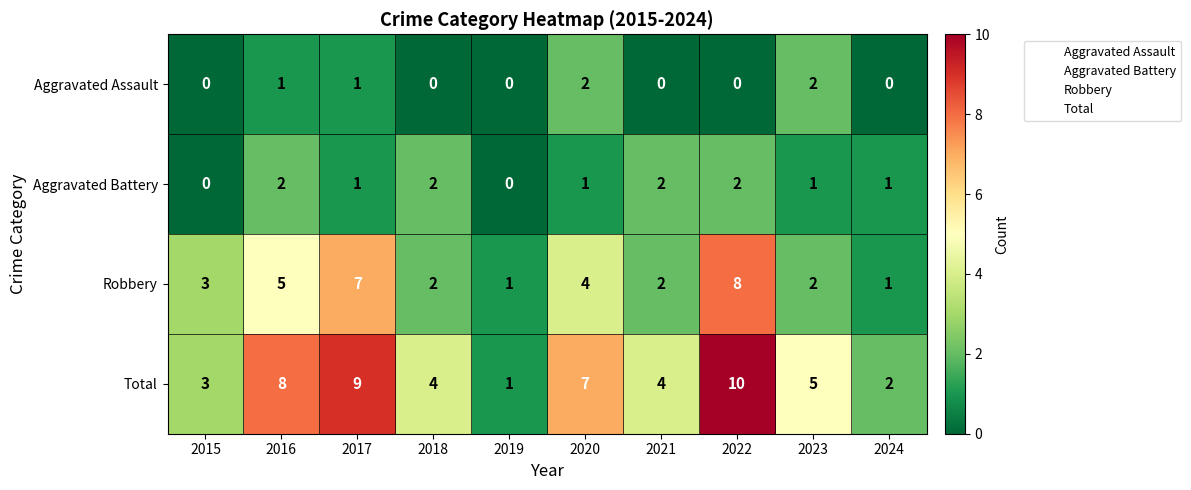

What is the difference between the maximum and second lowest values in the Robbery series?

7